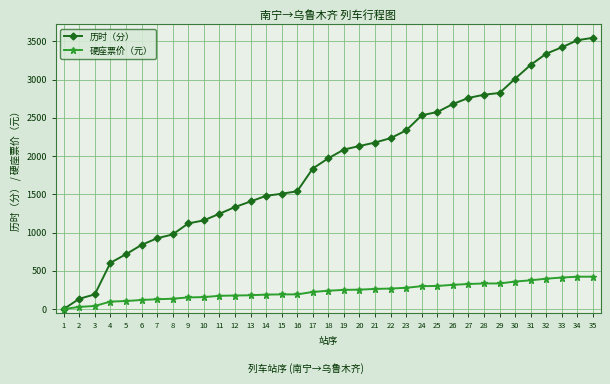

What is the highest value of the 硬座票价（元） series?

423.5